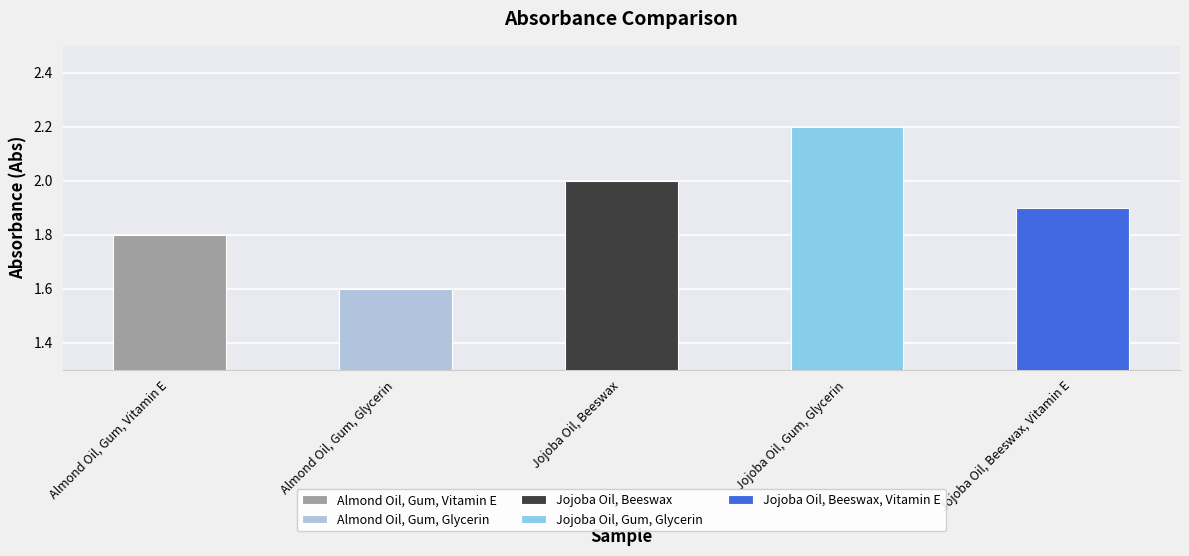

What is the change in value from Jojoba Oil, Beeswax to Jojoba Oil, Gum, Glycerin?

+0.2